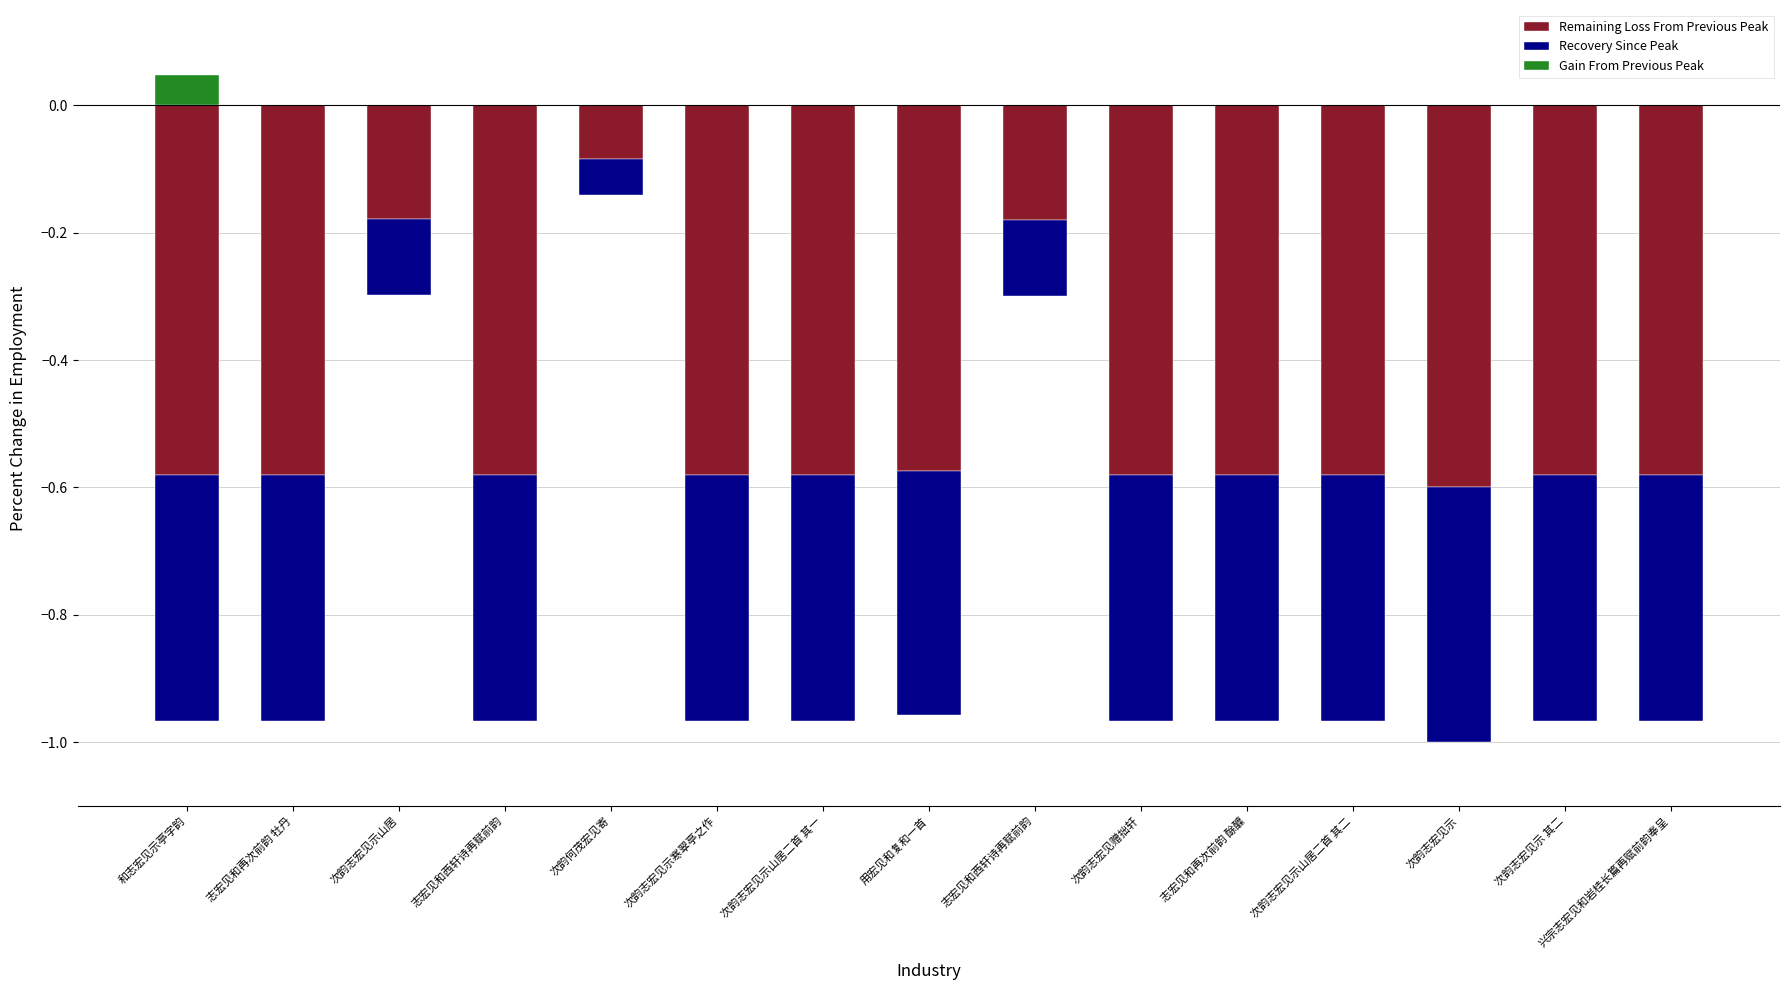

What is the difference between the highest and lowest values at 次韵志宏见示寒翠亭之作?

0.6